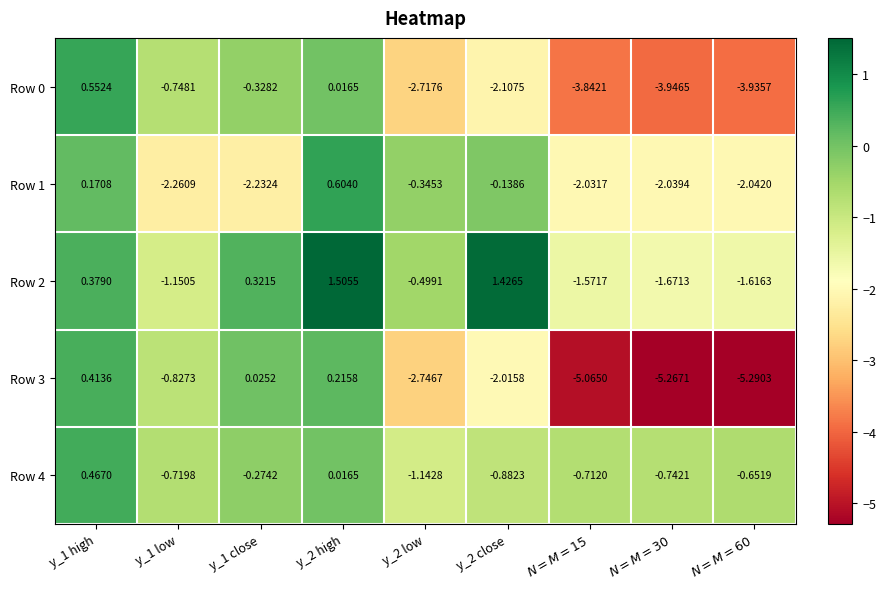

Is the value of Row 1 at y_2 close greater than the value of Row 0 at y_2 close?

Yes